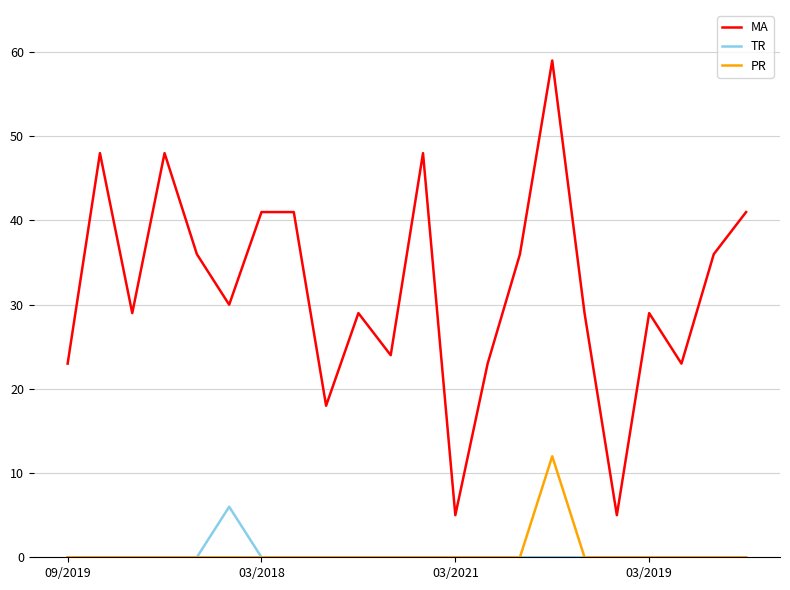

What are all the series names shown in the legend?

MA, TR, PR